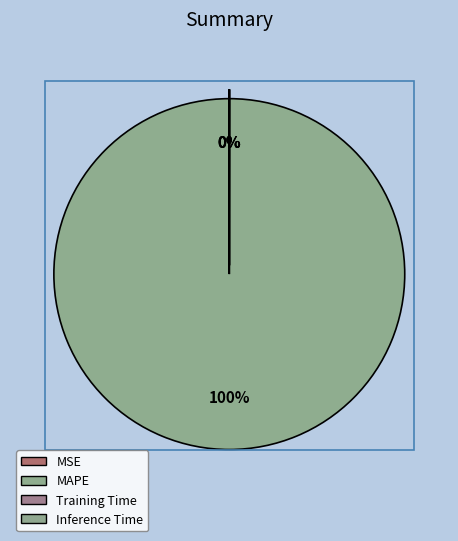

The MAPE slice represents 88% of the pie. True or false?

False